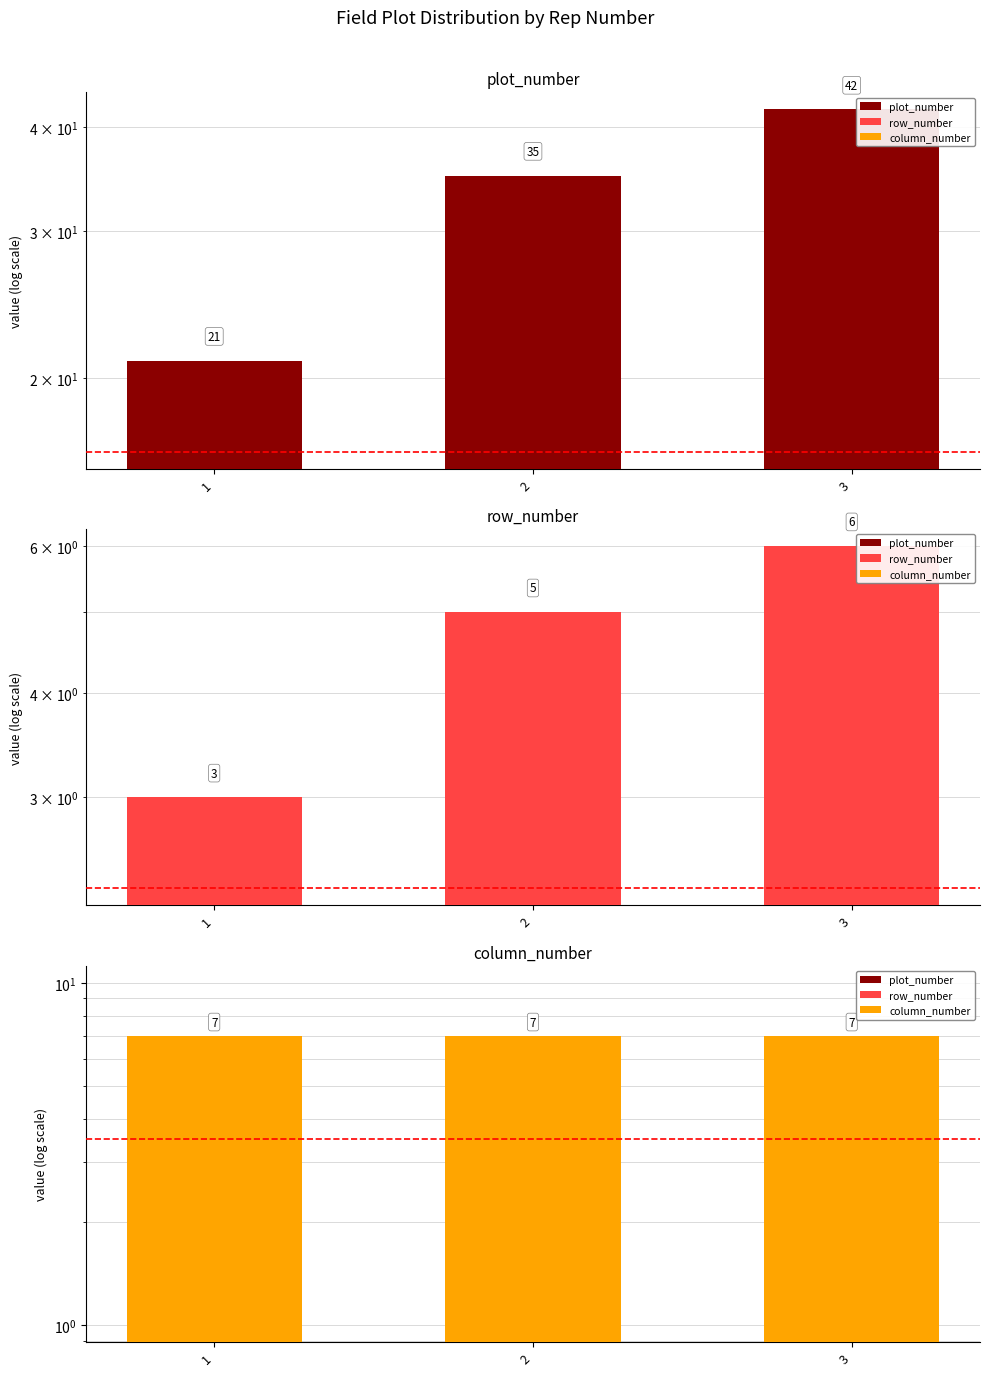

At which label is row_number closest to 4?

1